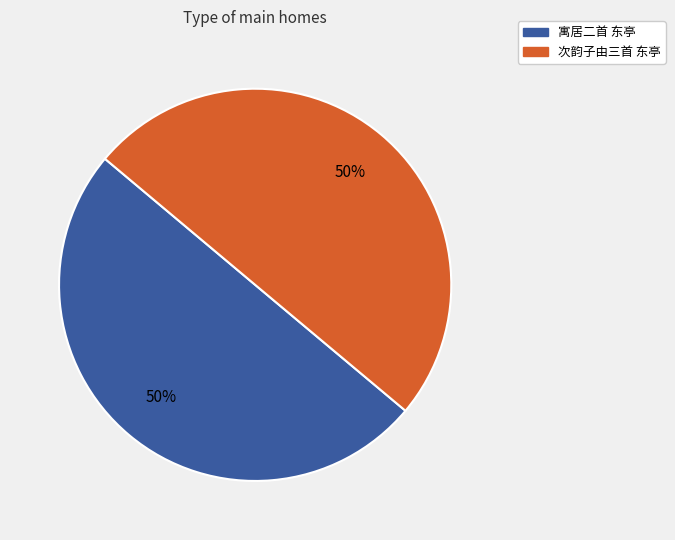

To the nearest percent, what is the combined percentage of 次韵子由三首 东亭 and 寓居二首 东亭?

100%